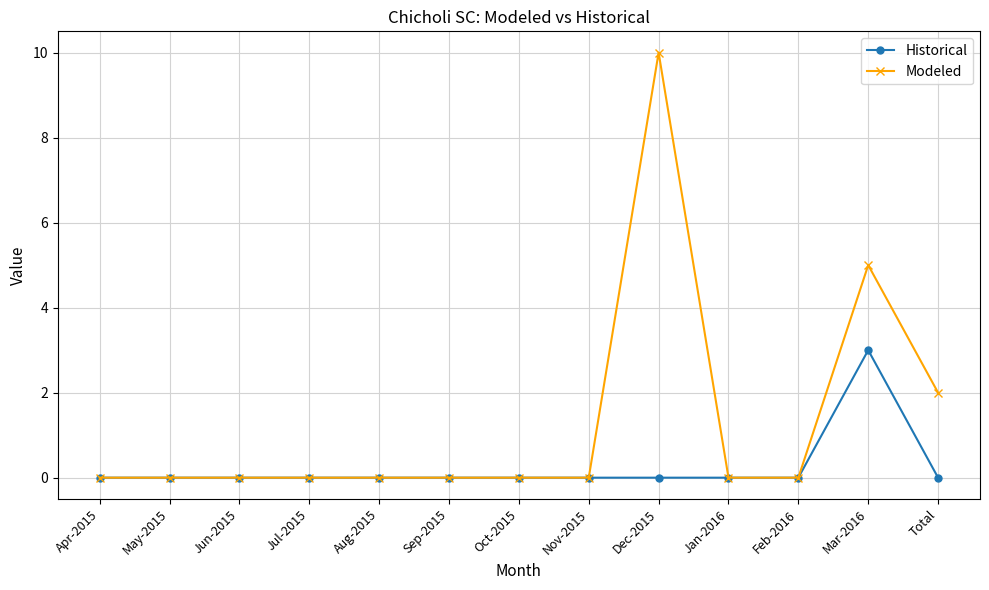

At how many categories does at least one series exceed 1?

3